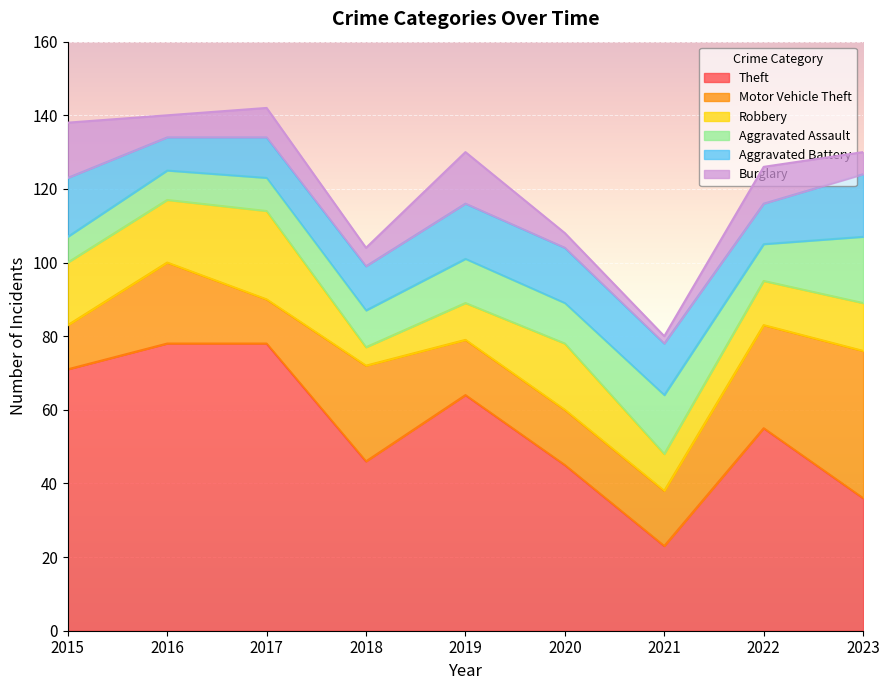

What is the greatest value displayed?

78